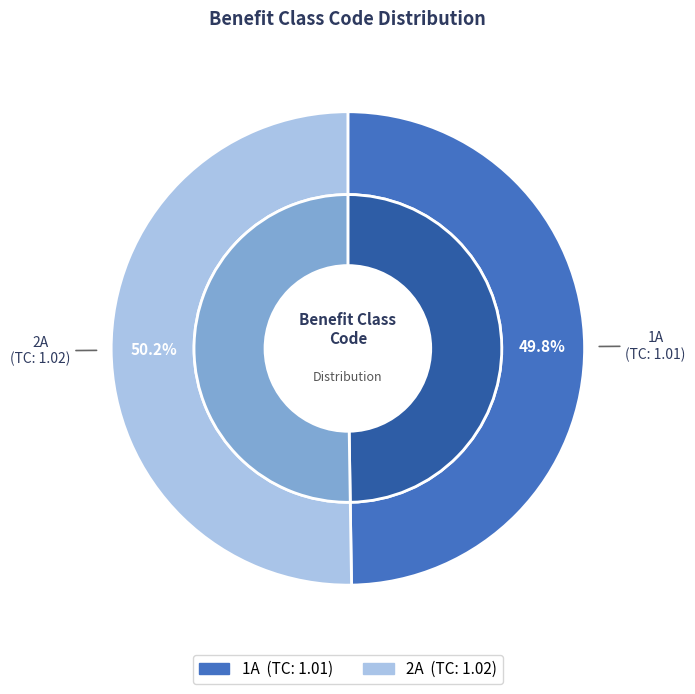

What is the largest slice in the pie chart?

2A